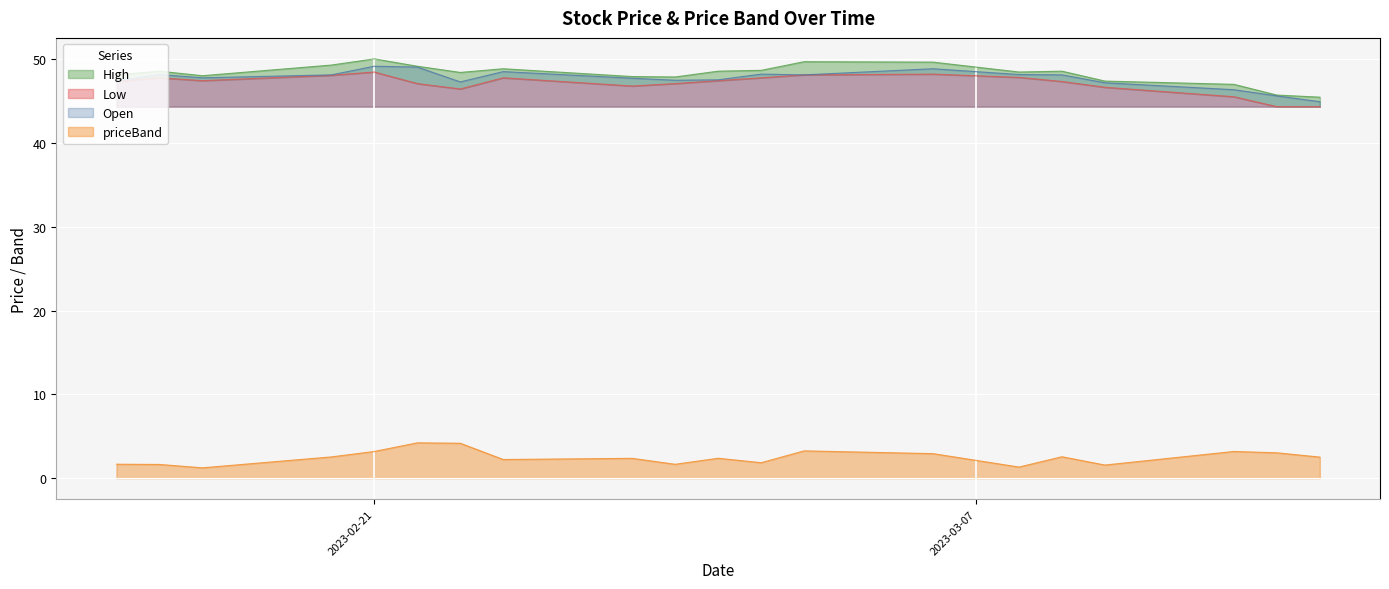

Is the value of priceBand at 2023-03-14 greater than the value of High at 2023-02-24?

No